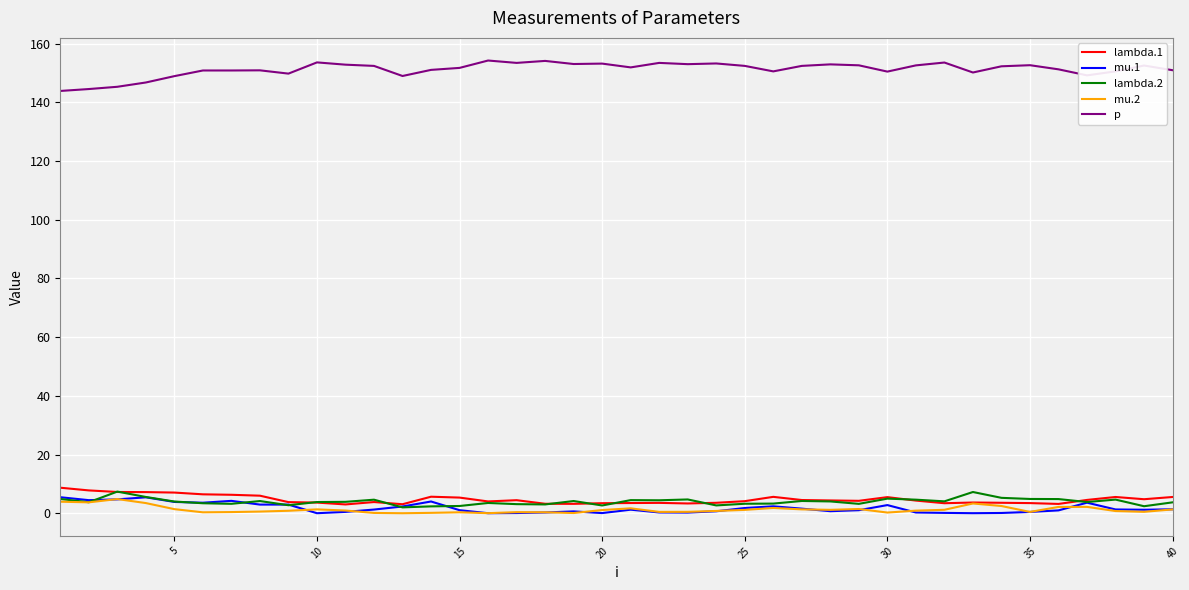

What is the maximum value for lambda.1?

8.7